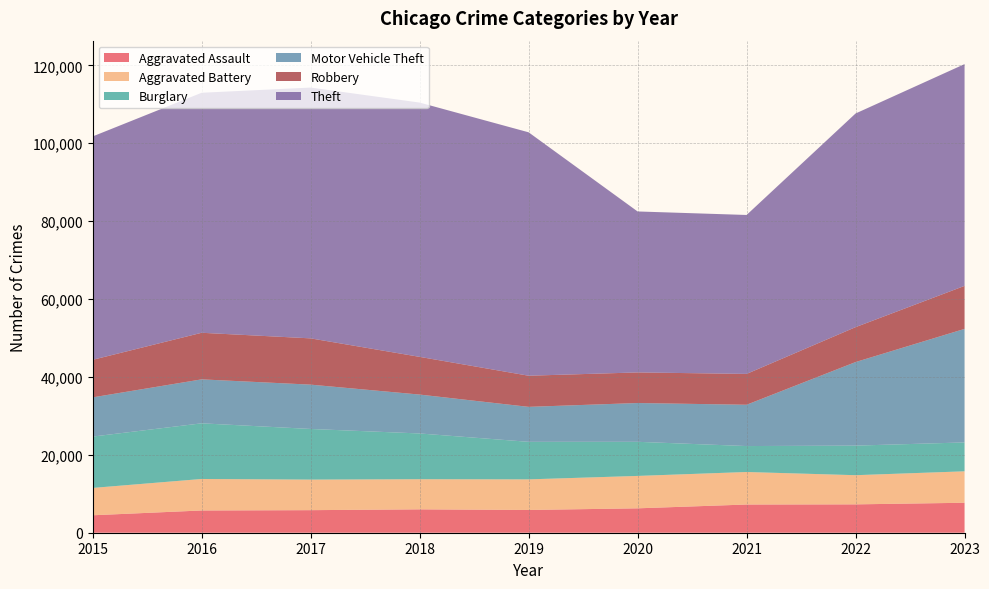

Reading left to right, what are all the values shown in this chart?

Aggravated Assault: 2015=4480	2016=5712	2017=5793	2018=6001	2019=5841	2020=6263	2021=7242	2022=7281	2023=7693
Aggravated Battery: 2015=7019	2016=8086	2017=7845	2018=7735	2019=7857	2020=8319	2021=8347	2022=7489	2023=8072
Burglary: 2015=13184	2016=14289	2017=13001	2018=11747	2019=9638	2020=8758	2021=6662	2022=7593	2023=7417
Motor Vehicle Theft: 2015=10068	2016=11286	2017=11380	2018=9985	2019=8977	2020=9959	2021=10603	2022=21452	2023=29148
Robbery: 2015=9638	2016=11960	2017=11880	2018=9681	2019=7995	2020=7855	2021=7918	2022=8965	2023=11042
Theft: 2015=57350	2016=61622	2017=64386	2018=65288	2019=62492	2020=41327	2021=40806	2022=54853	2023=56940